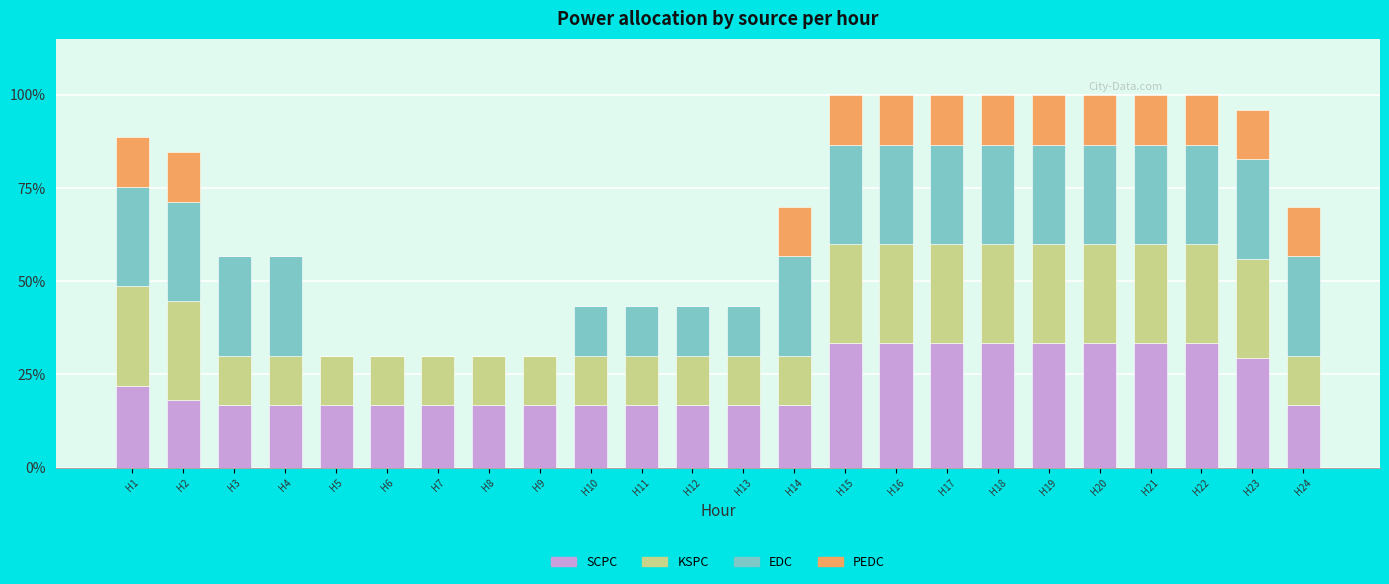

True or false: SCPC has a value of 16.7 at H6.

True